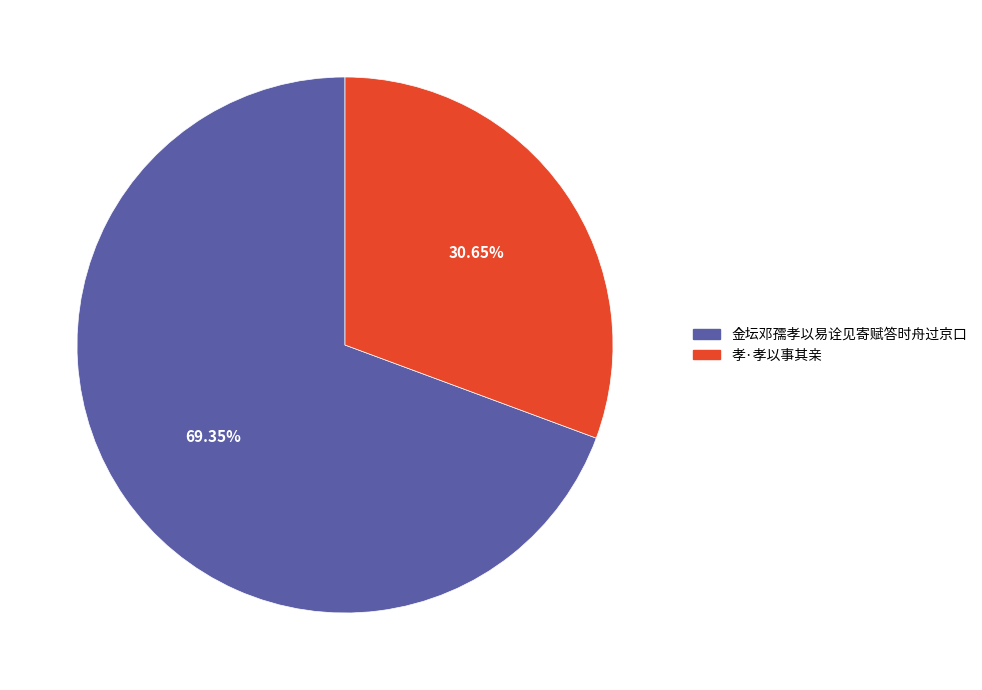

To the nearest percent, what percentage of the pie is 孝·孝以事其亲?

31%